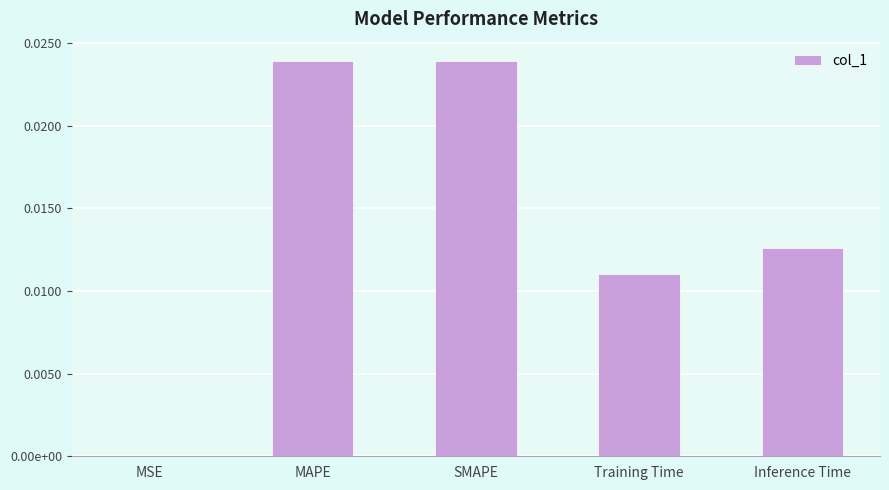

Rank the categories by value from highest to lowest.

MAPE, SMAPE, Inference Time, Training Time, MSE